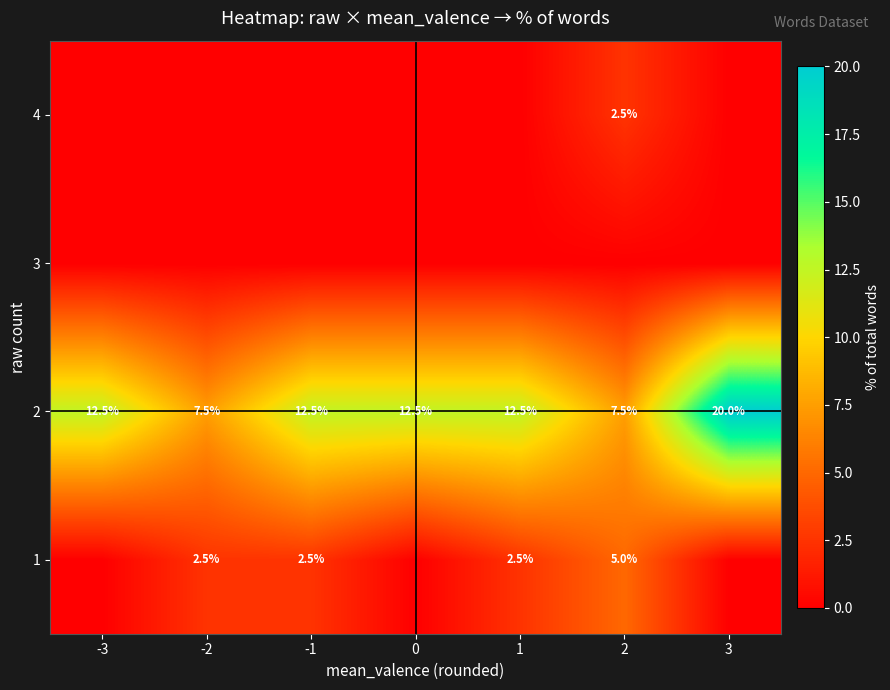

Between 0 and 2, which is larger?

2